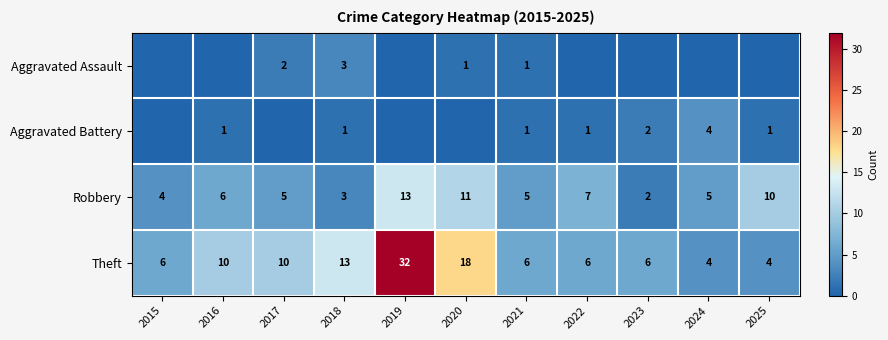

Is the value of Robbery at 2025 greater than the value of Theft at 2025?

Yes